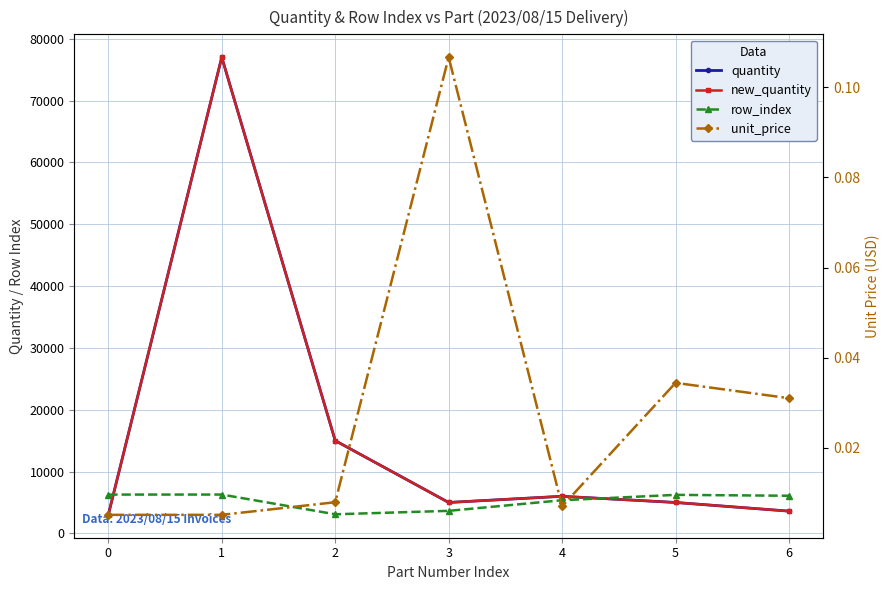

How many distinct data groups are displayed?

4